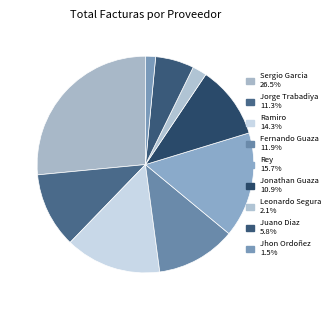

What is the largest slice in the pie chart?

Sergio Garcia